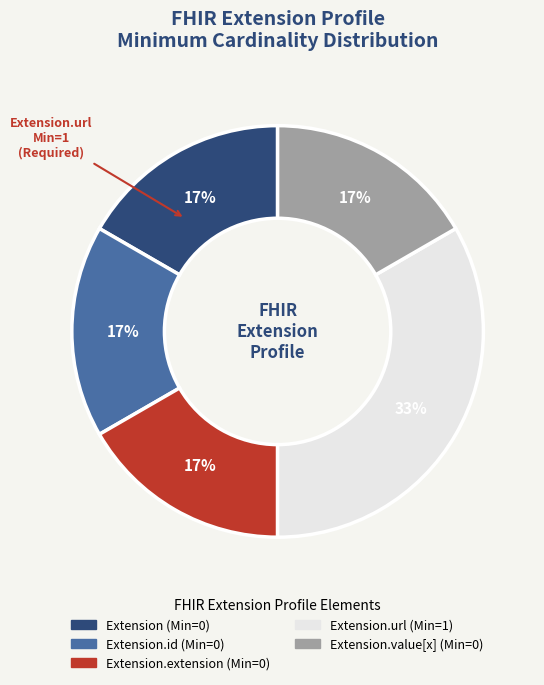

To the nearest percent, what is the average slice percentage?

20%